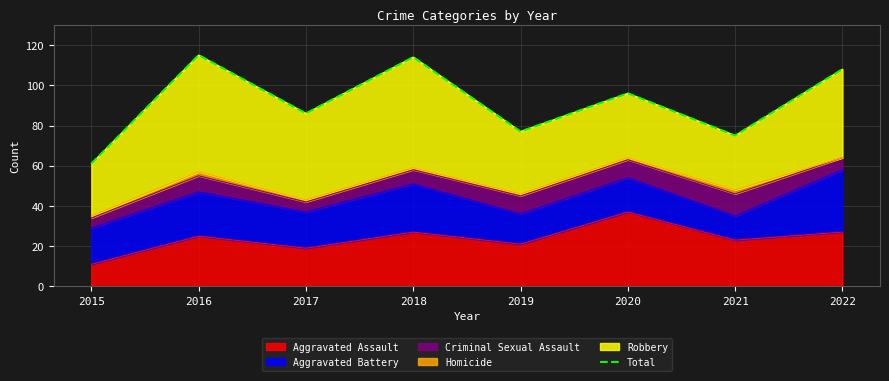

Rank the categories by value from lowest to highest.

2015, 2021, 2019, 2017, 2020, 2022, 2018, 2016